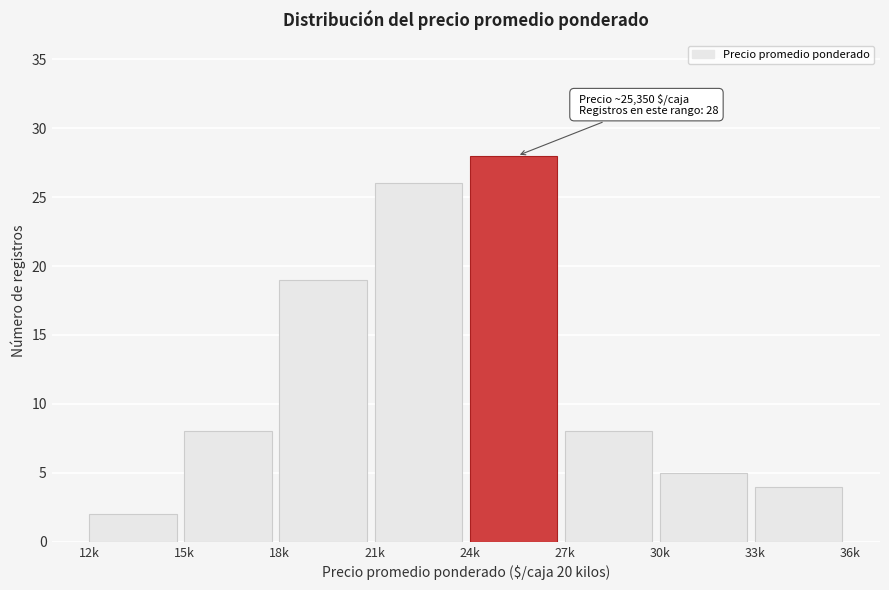

Reading left to right, transcribe all the data shown in this chart.

12k=2	15k=8	18k=19	21k=26	24k=28	27k=8	30k=5	33k=4